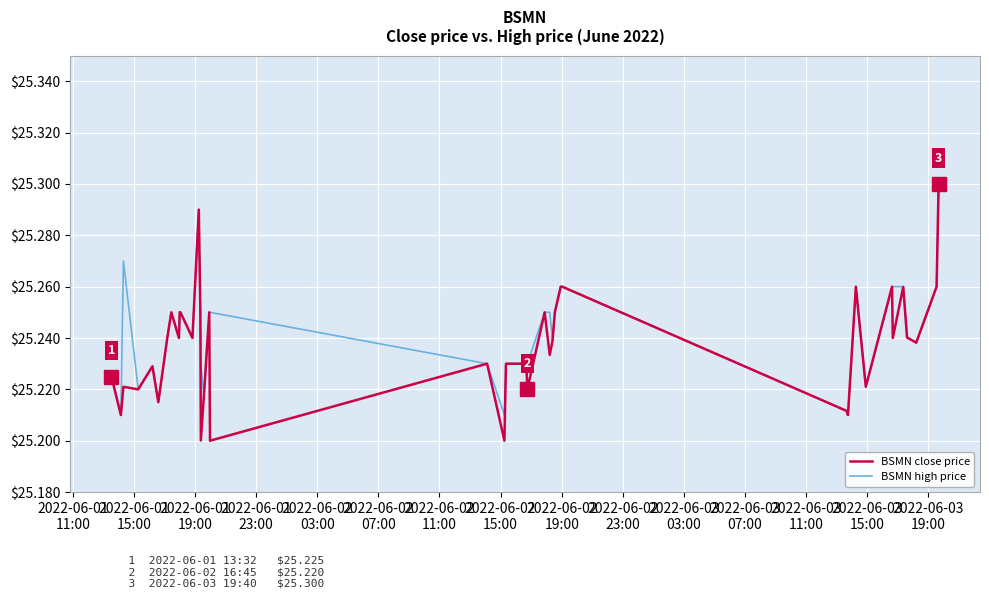

Which series has the widest spread of values?

BSMN close price